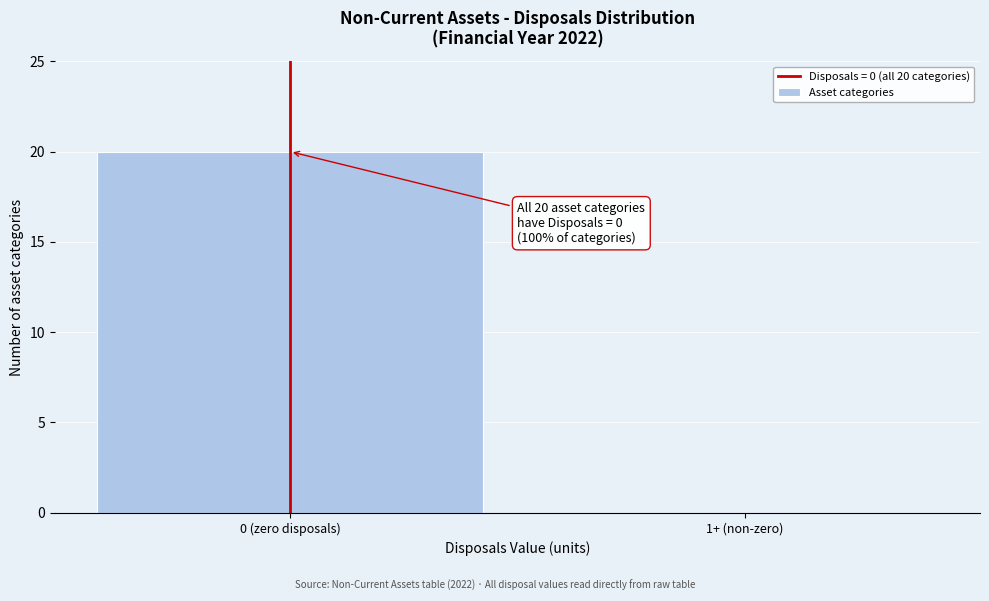

Reading right to left, extract all data points from this chart.

1+ (non-zero)=0	0 (zero disposals)=20